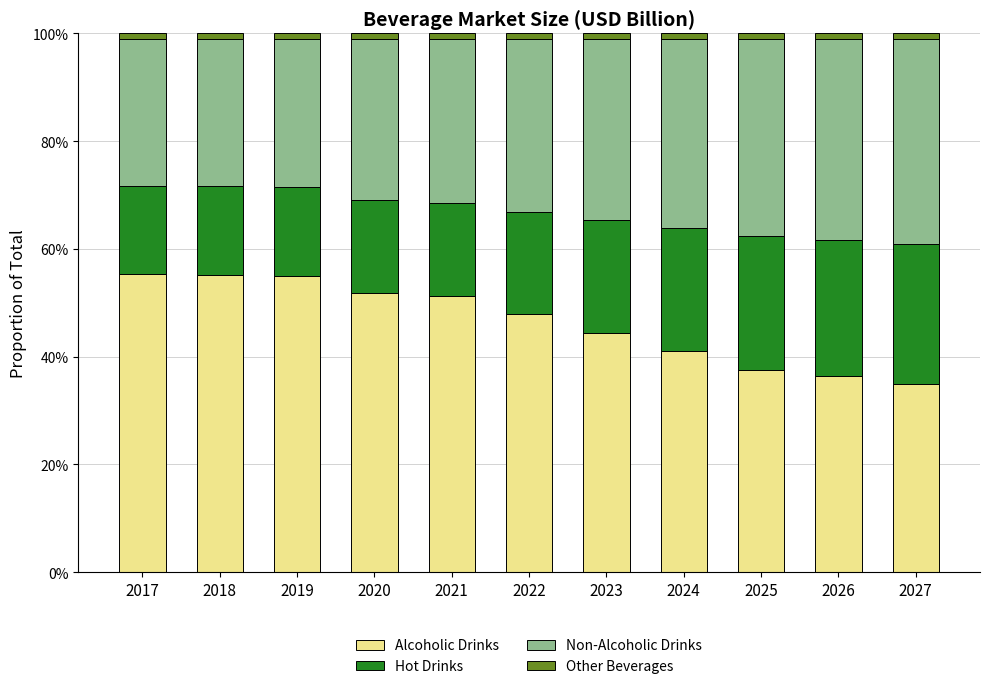

Does the chart contain stacked bars?

Yes